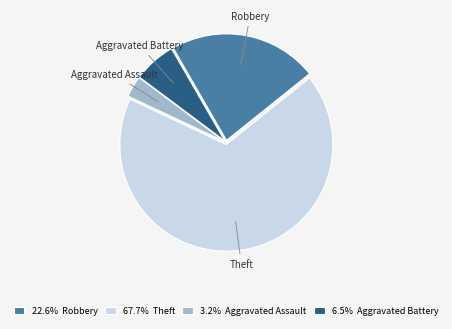

What is the ratio of the value at Aggravated Assault to the value at Aggravated Battery?

0.5